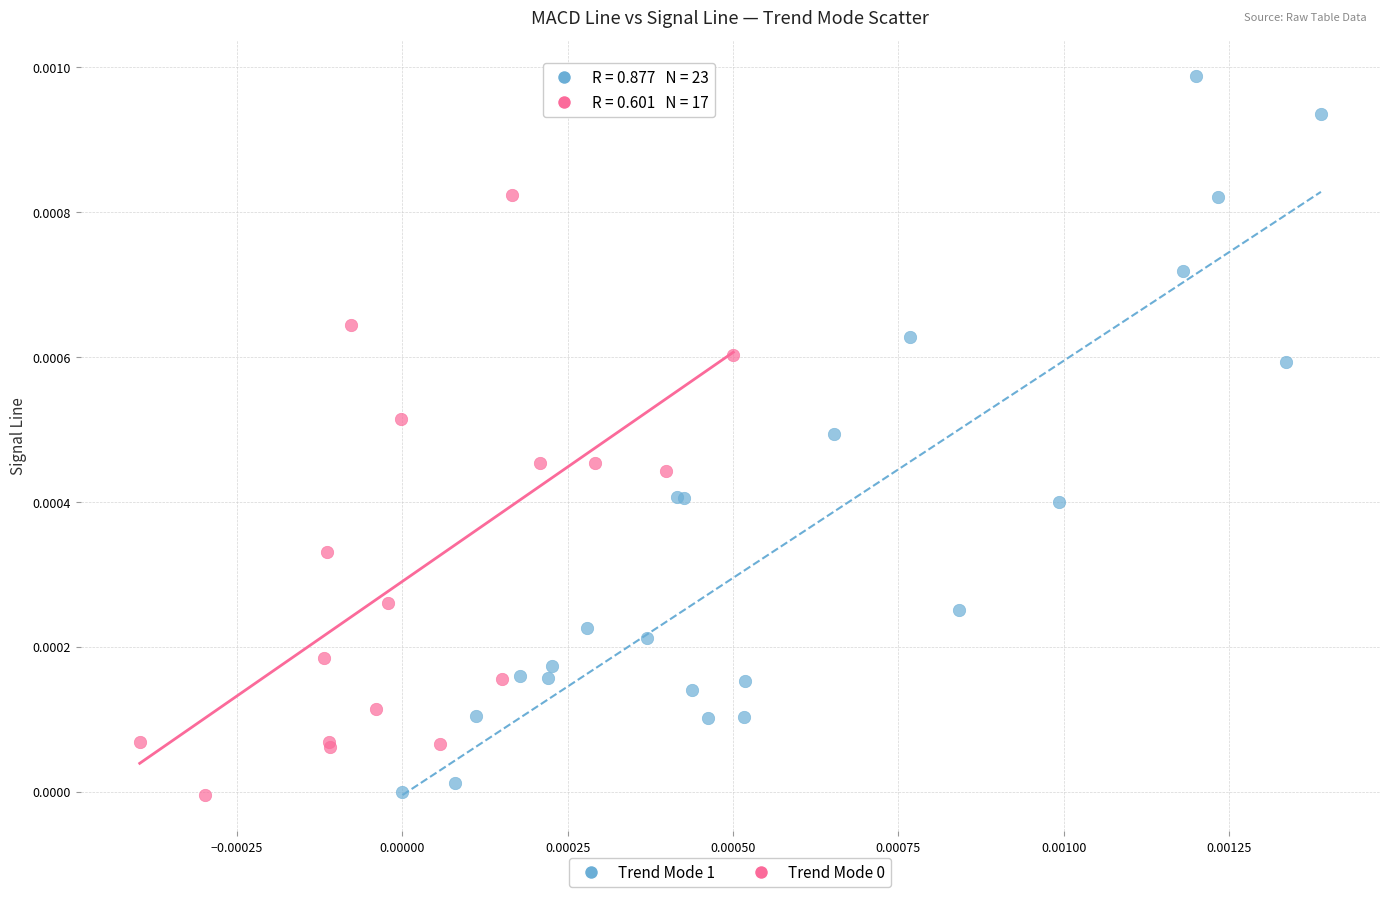

Which series contains the highest Y value?

Trend Mode 1